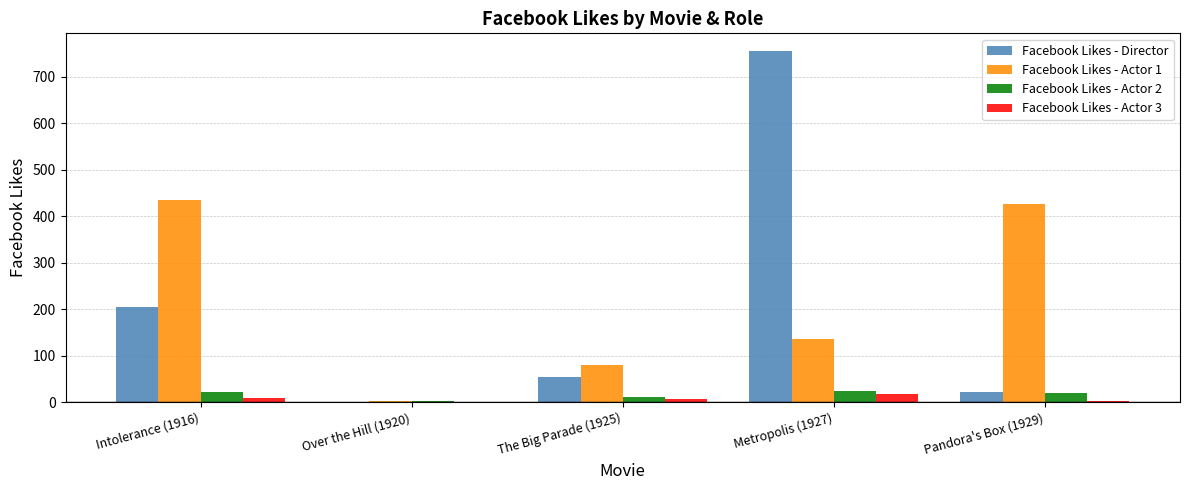

What is the sum of all Facebook Likes - Actor 1 values?

1081